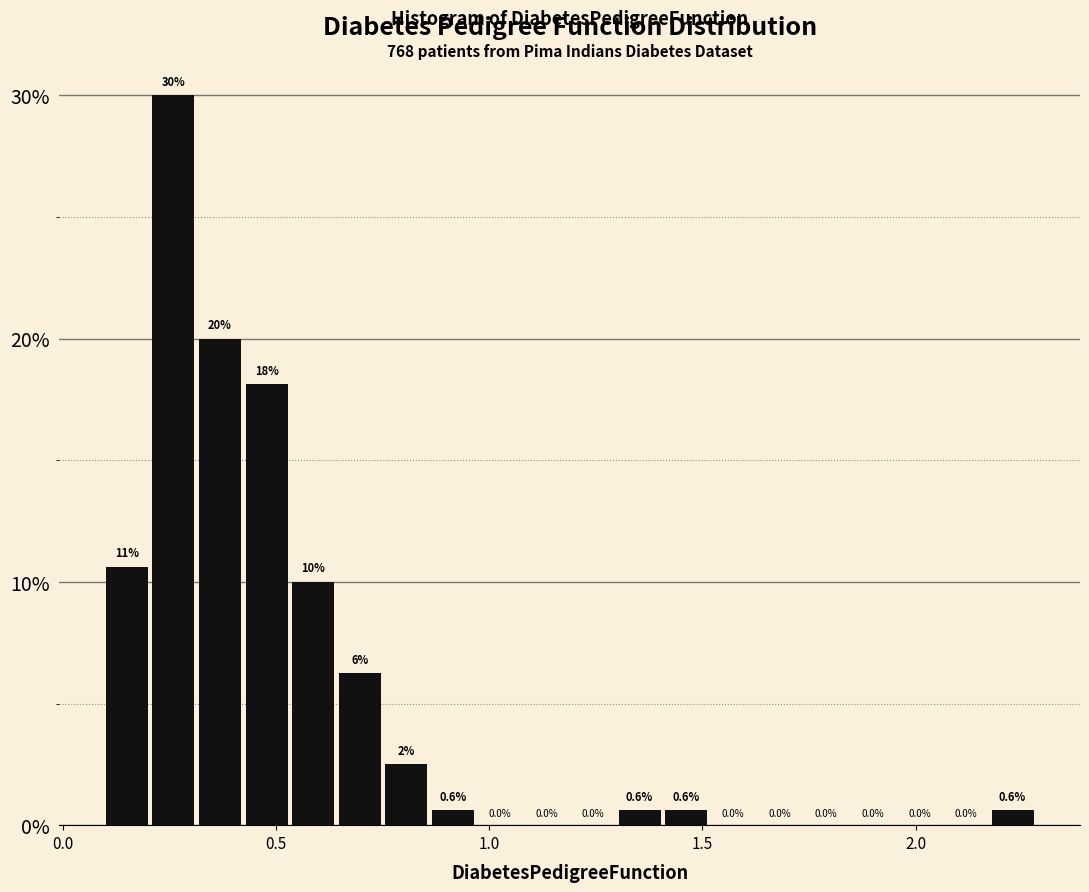

Around what value on the x-axis is the tallest bar? Give the approximate position of its centre, as read against the axis.

0.25